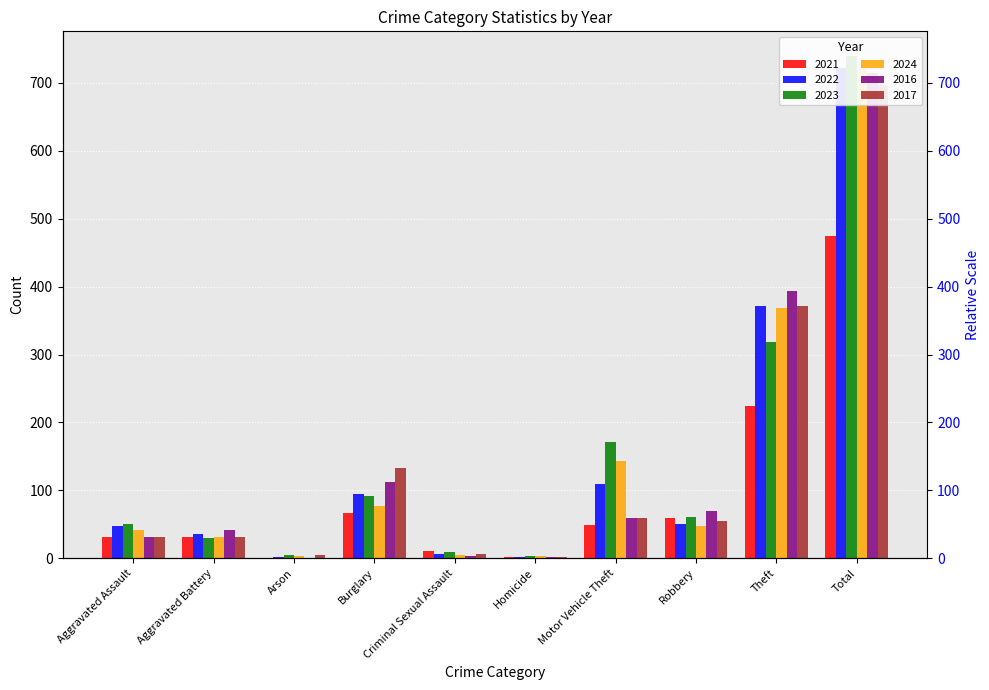

What is the difference between the maximum and minimum values in the 2017 series?

695